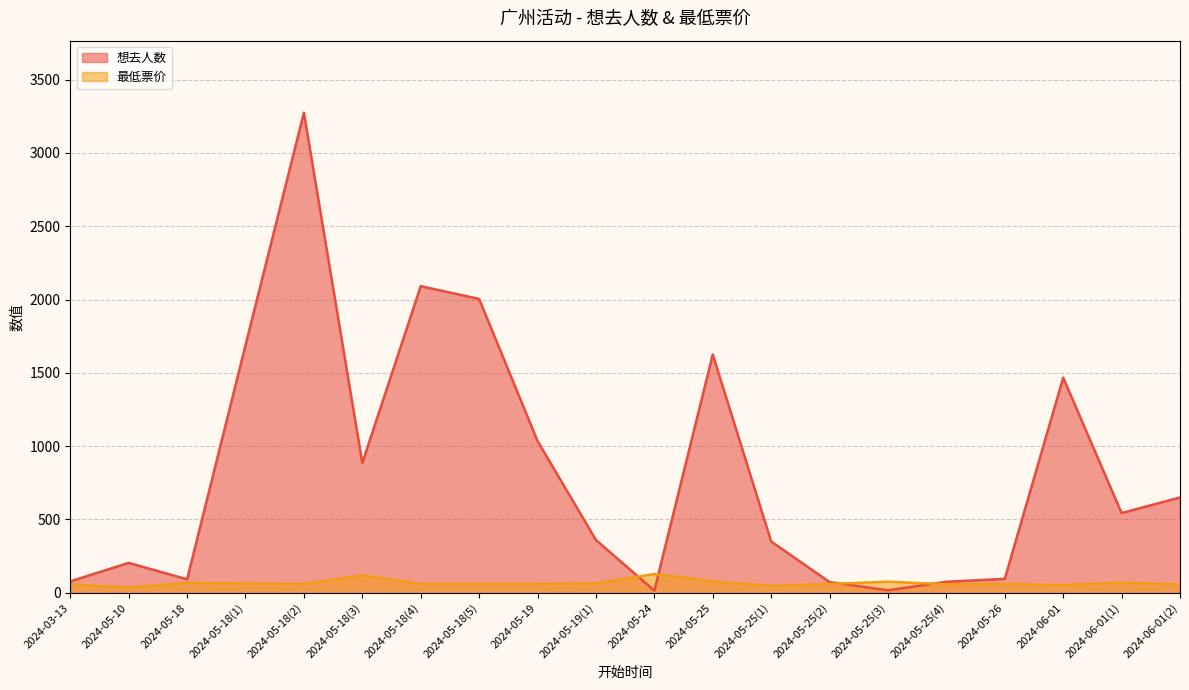

True or false: 想去人数 has more than 0 interior local peaks.

True